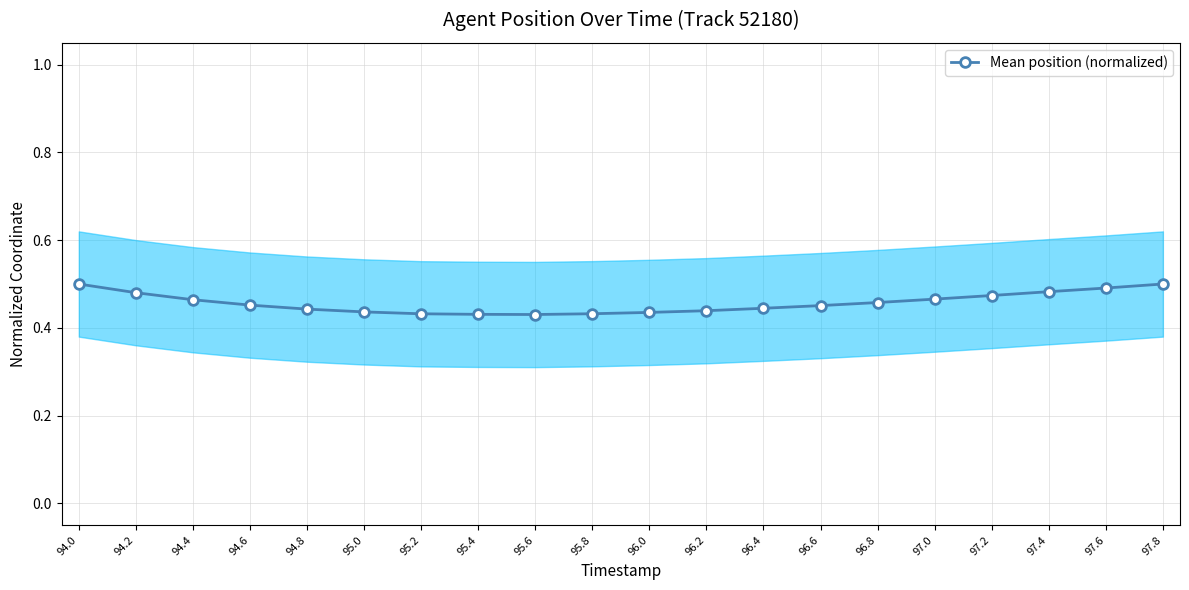

Reading left to right, list all the values displayed in this chart.

94.0=0.5	94.2=0.5	94.4=0.5	94.6=0.5	94.8=0.4	95.0=0.4	95.2=0.4	95.4=0.4	95.6=0.4	95.8=0.4	96.0=0.4	96.2=0.4	96.4=0.4	96.6=0.5	96.8=0.5	97.0=0.5	97.2=0.5	97.4=0.5	97.6=0.5	97.8=0.5